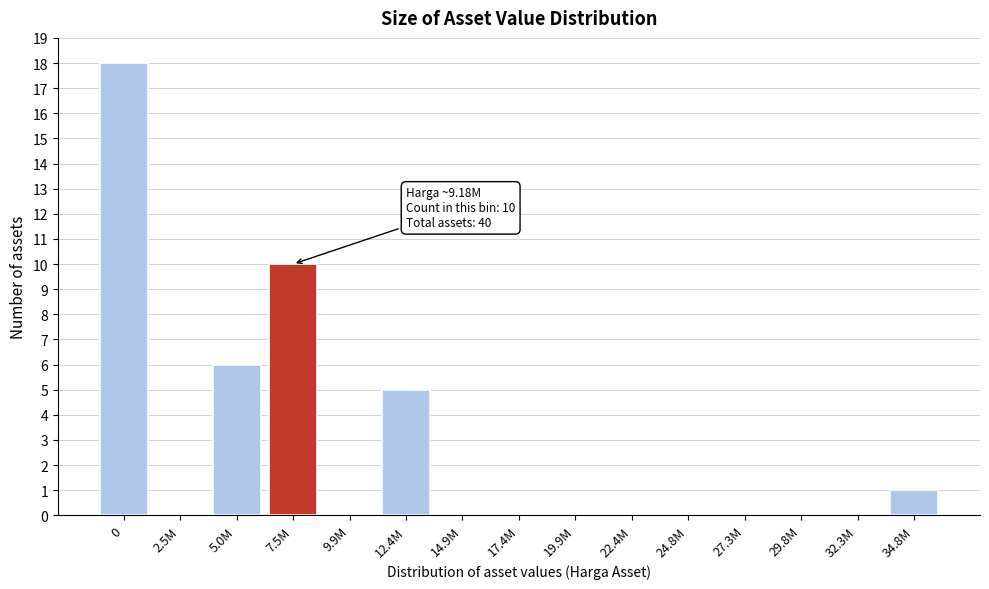

Reading right to left, transcribe all the data shown in this chart.

34.8M=1	32.3M=0	29.8M=0	27.3M=0	24.8M=0	22.4M=0	19.9M=0	17.4M=0	14.9M=0	12.4M=5	9.9M=0	7.5M=10	5.0M=6	2.5M=0	0=18